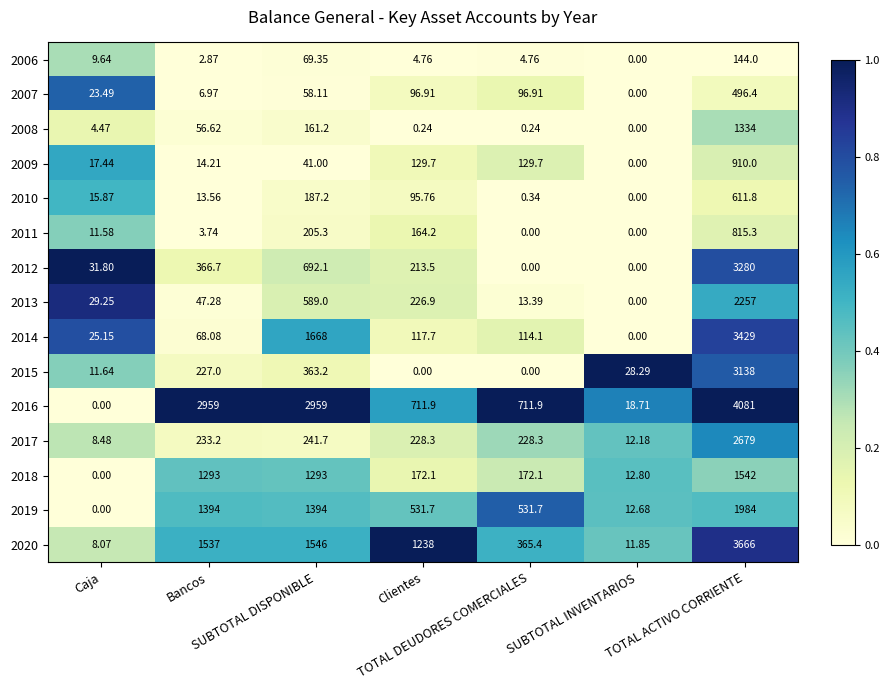

How many categories are shown in the chart?

7